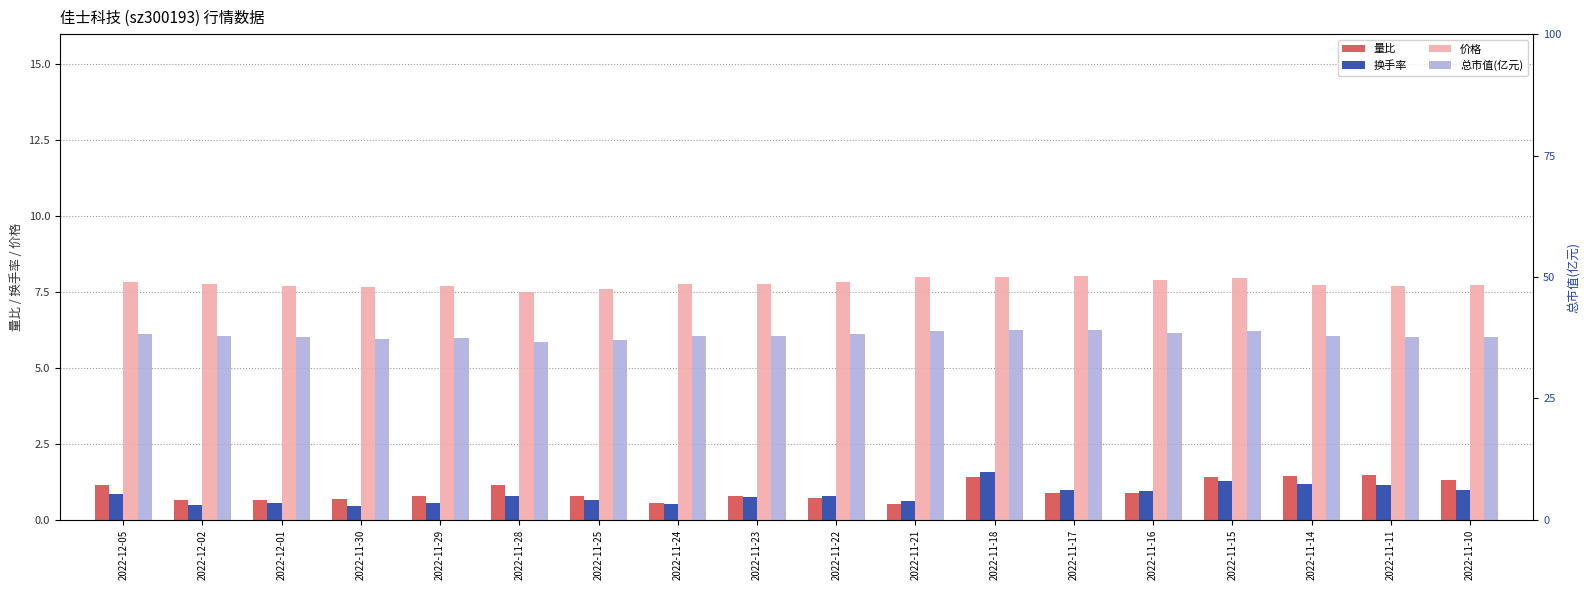

How many data points in 总市值(亿元) are less than 37?

2